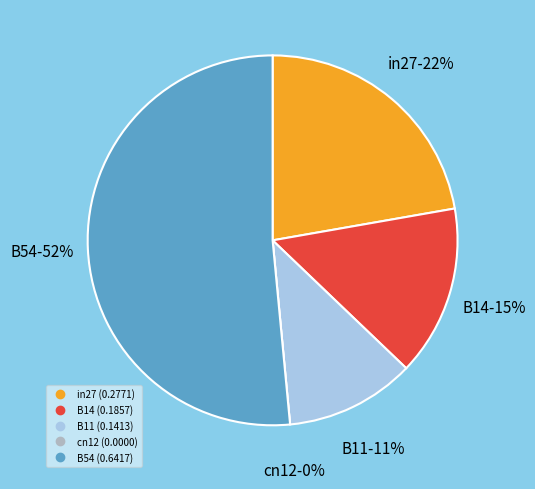

To the nearest percent, what is the combined percentage of B54 and B11?

63%